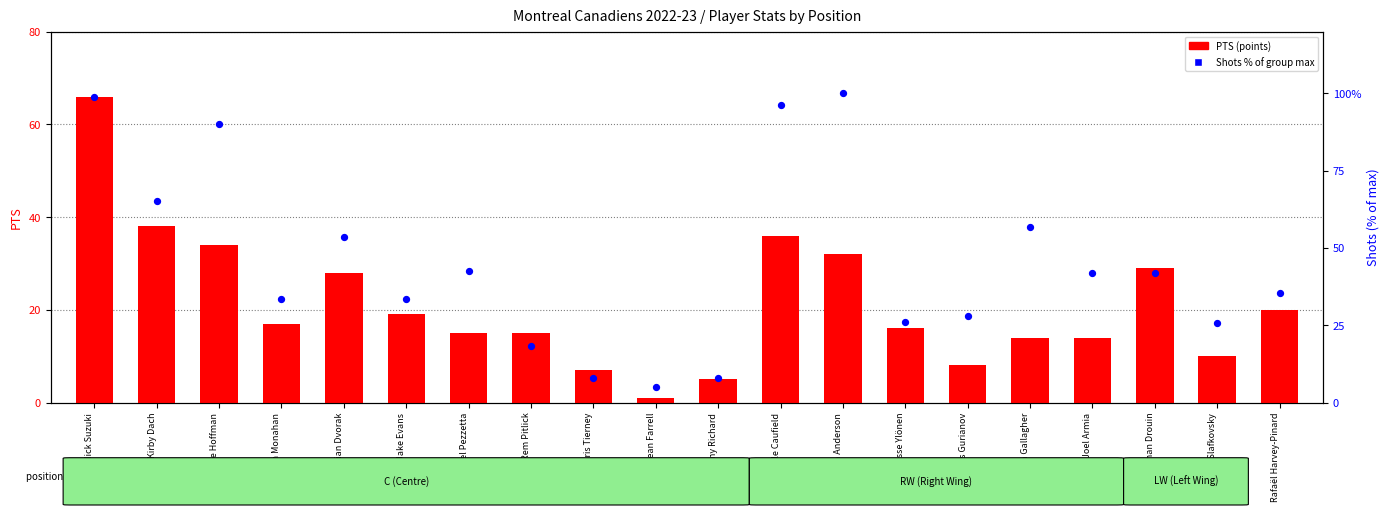

Which series contains the lowest Y value?

PTS (points)